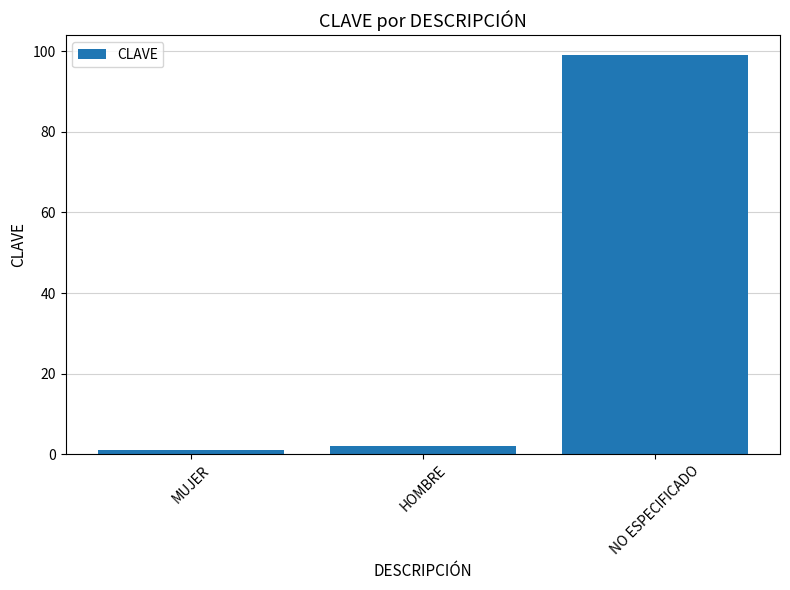

What is the smallest value displayed?

1